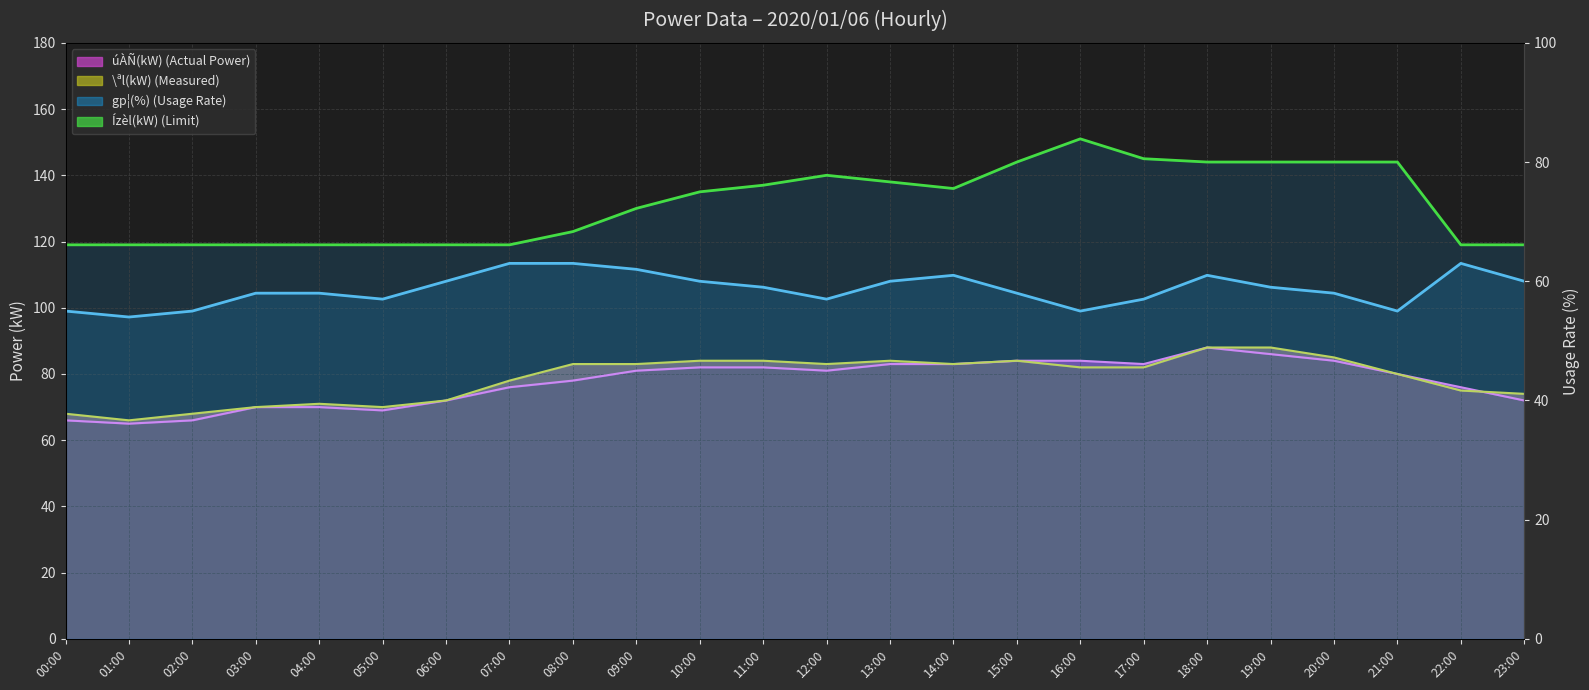

Is it true that gp¦(%) equals 58 at 20:00?

True